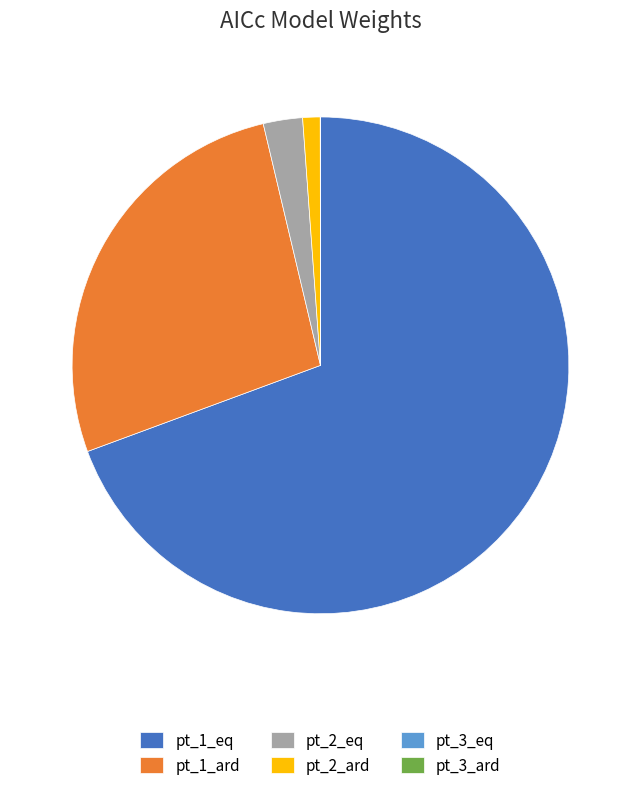

Is the sum of pt_2_ard and pt_1_ard greater than half?

No